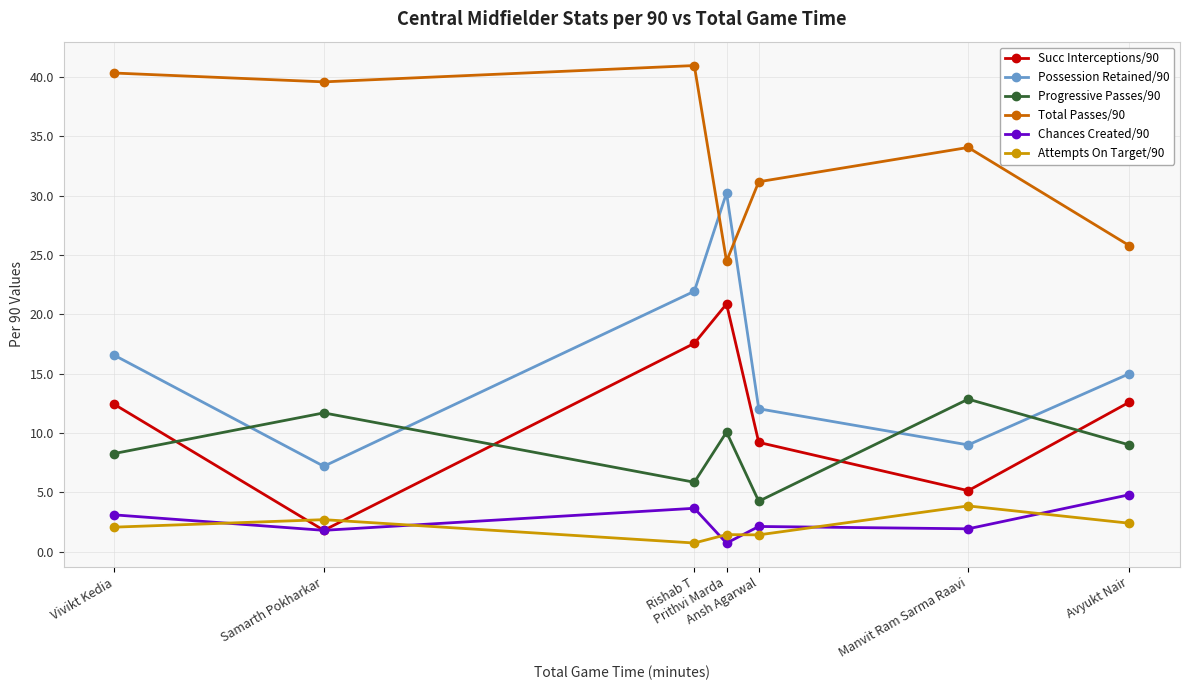

Which series has the widest spread of values?

Possession Retained/90